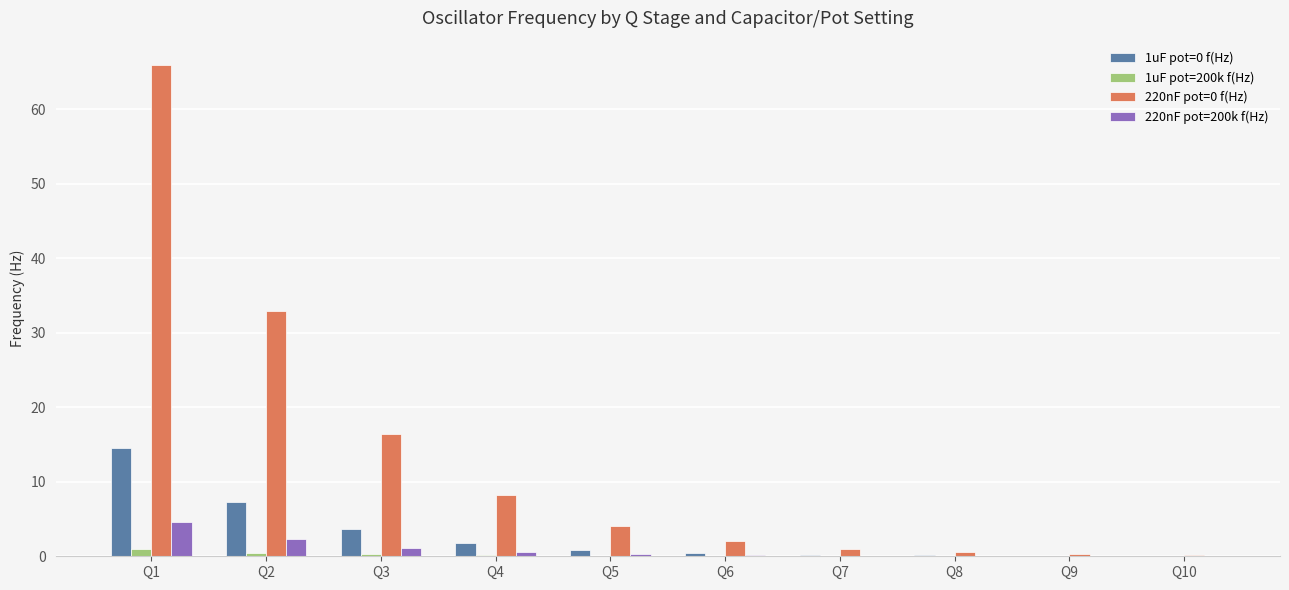

Is the value of 1uF pot=0 f(Hz) at Q2 greater than the value of 220nF pot=0 f(Hz) at Q3?

No